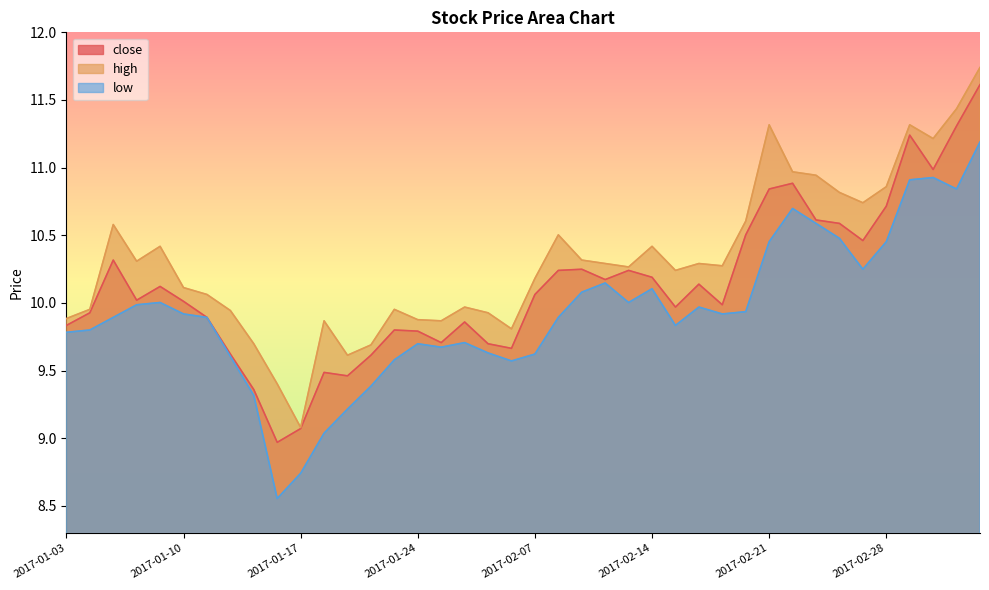

What is the maximum value shown in the chart?

11.7